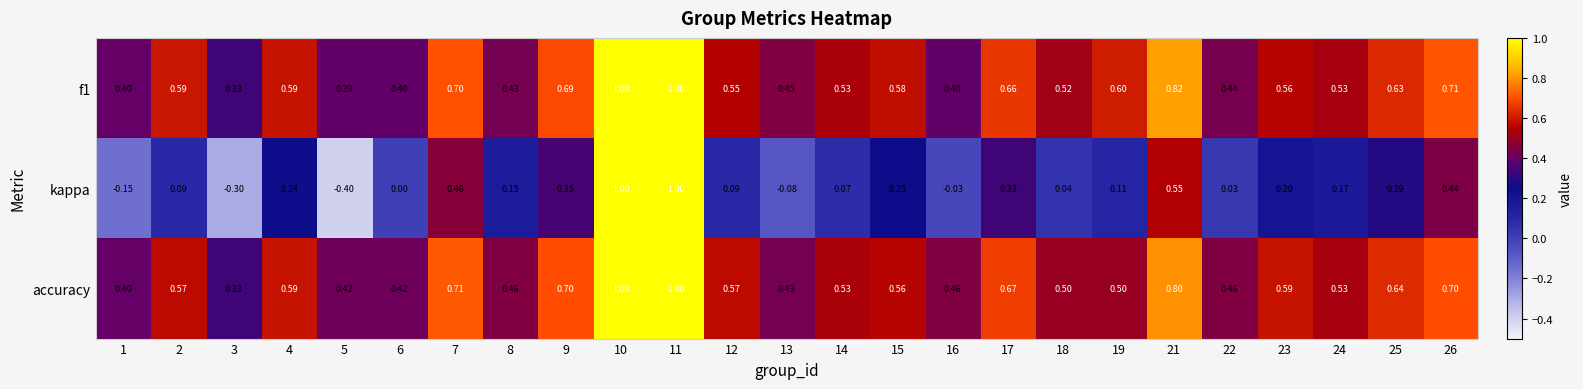

Between 1 and 2, which series saw the biggest shift?

kappa